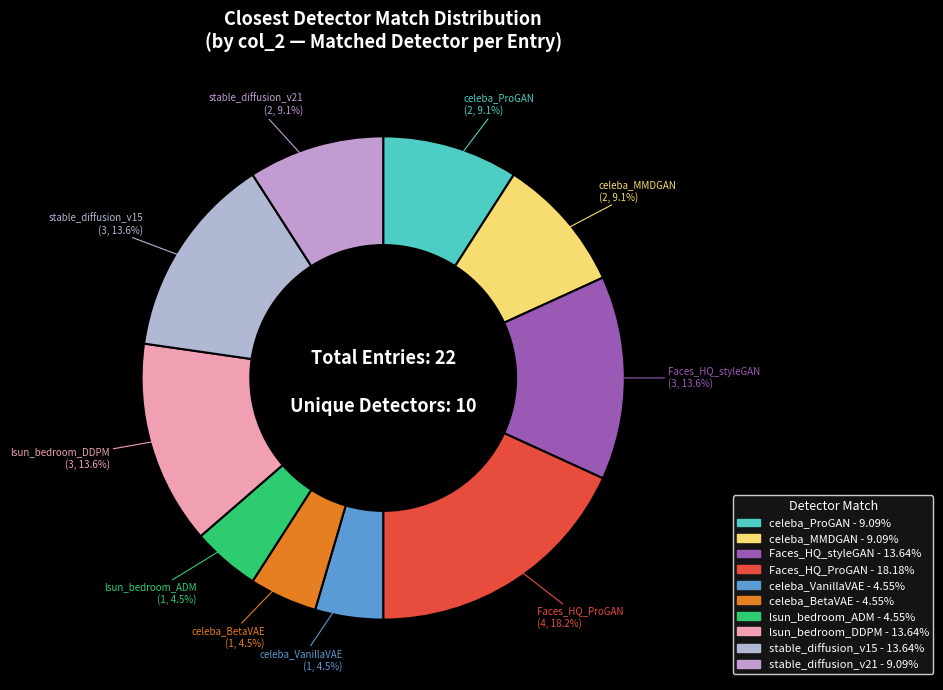

To the nearest percent, what is the difference between the Faces_HQ_ProGAN and celeba_VanillaVAE slice percentages?

14%